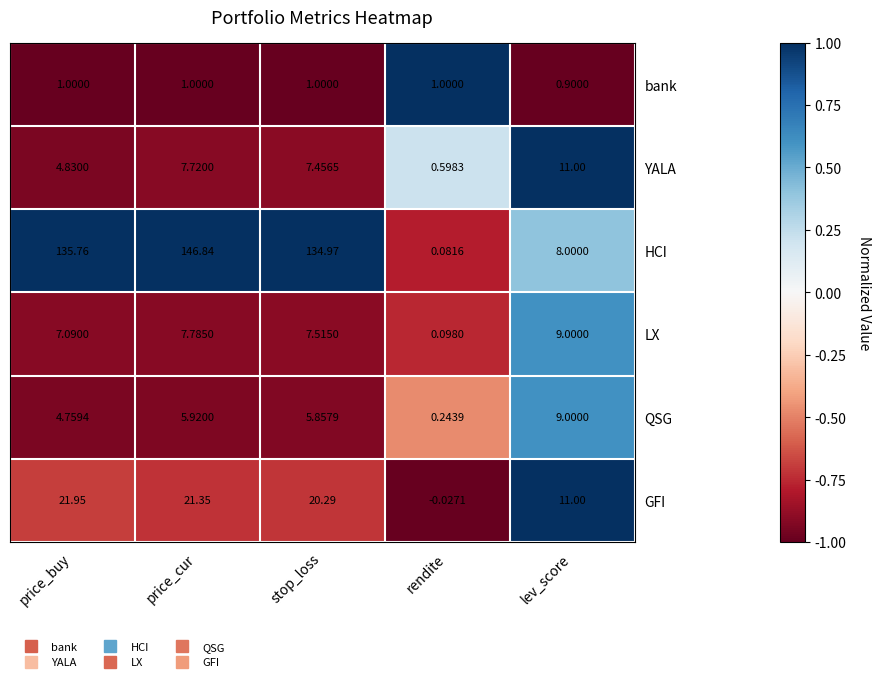

At which category does the chart reach its peak across all series?

price_cur